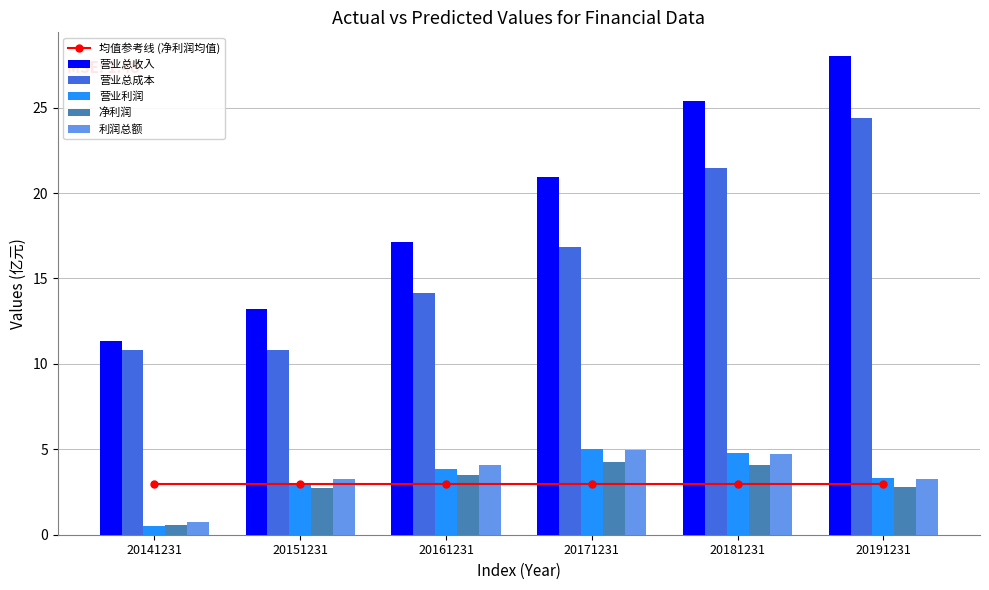

At which label does 营业总成本 reach its peak?

20191231